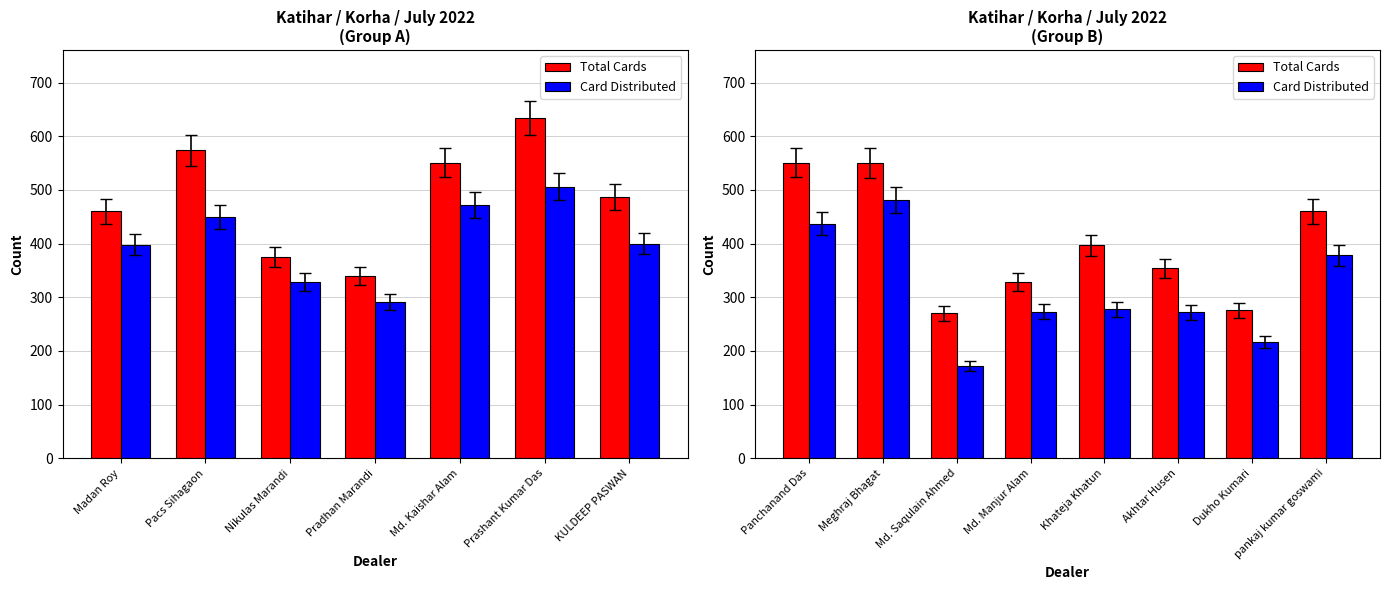

Which series has the largest range (max minus min)?

Card Distributed